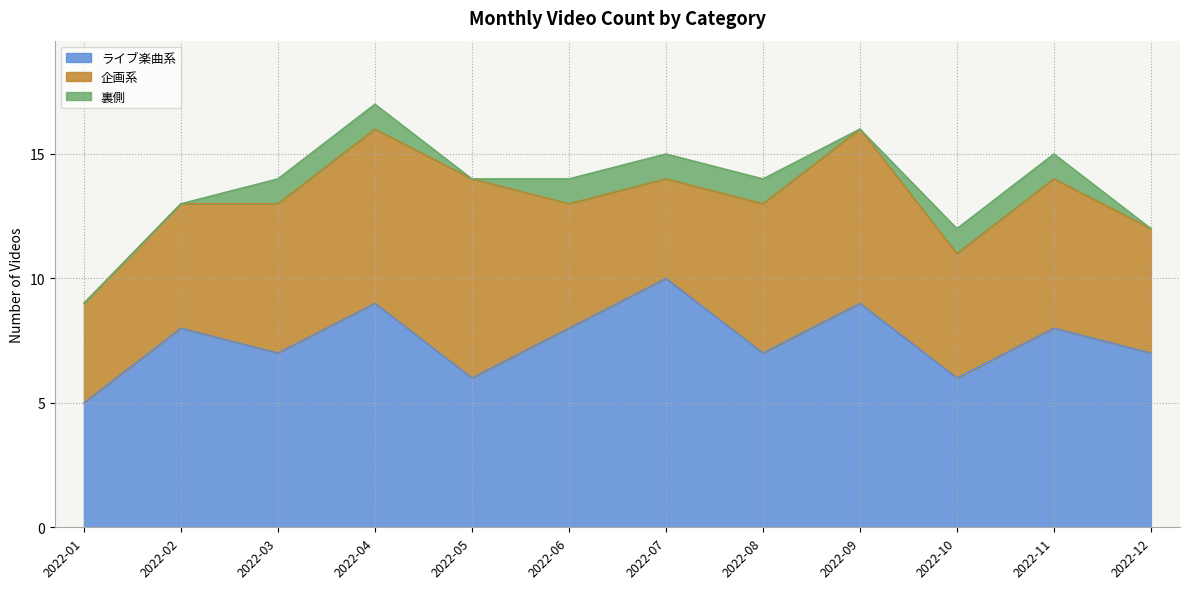

Between 2022-02 and 2022-07, which series saw the biggest shift?

ライブ楽曲系